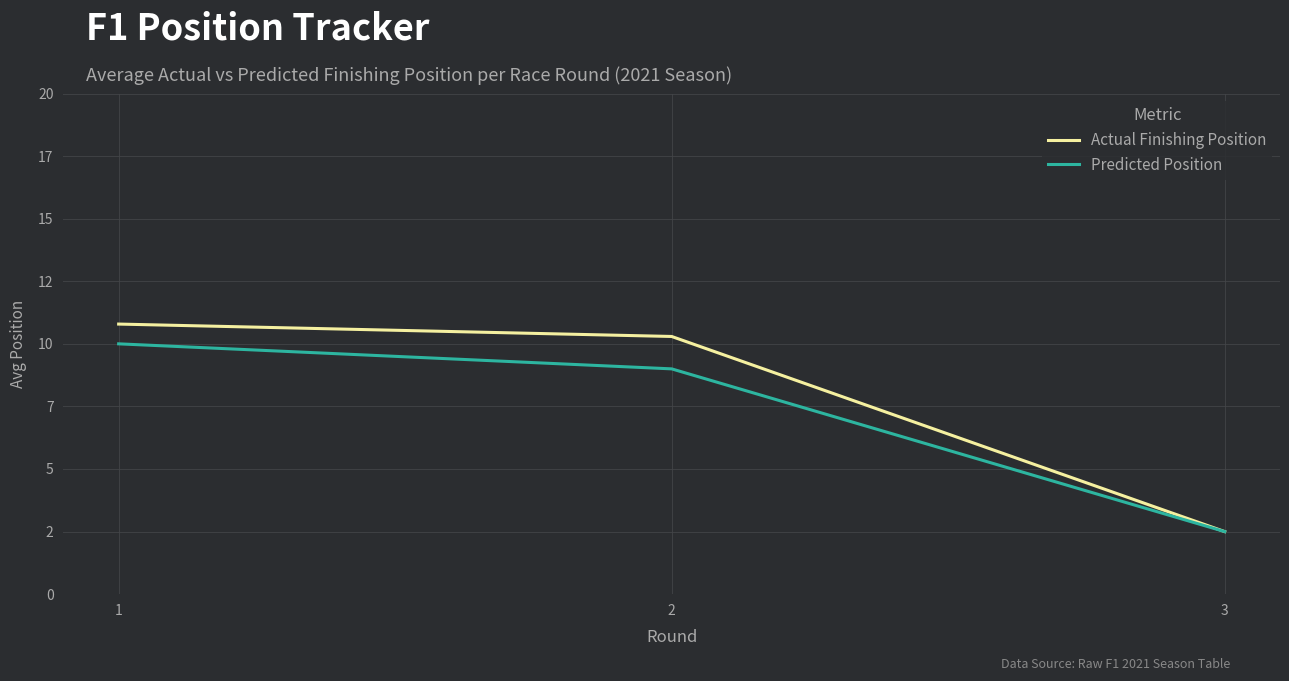

What are all the series names shown in the legend?

Actual Finishing Position, Predicted Position